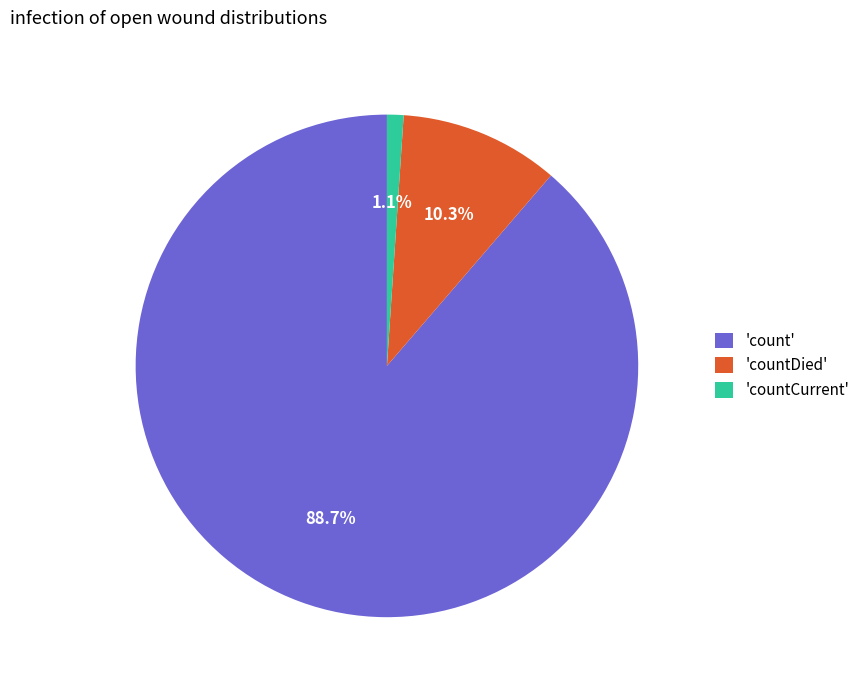

Which has a higher value, 'count' or 'countDied'?

'count'